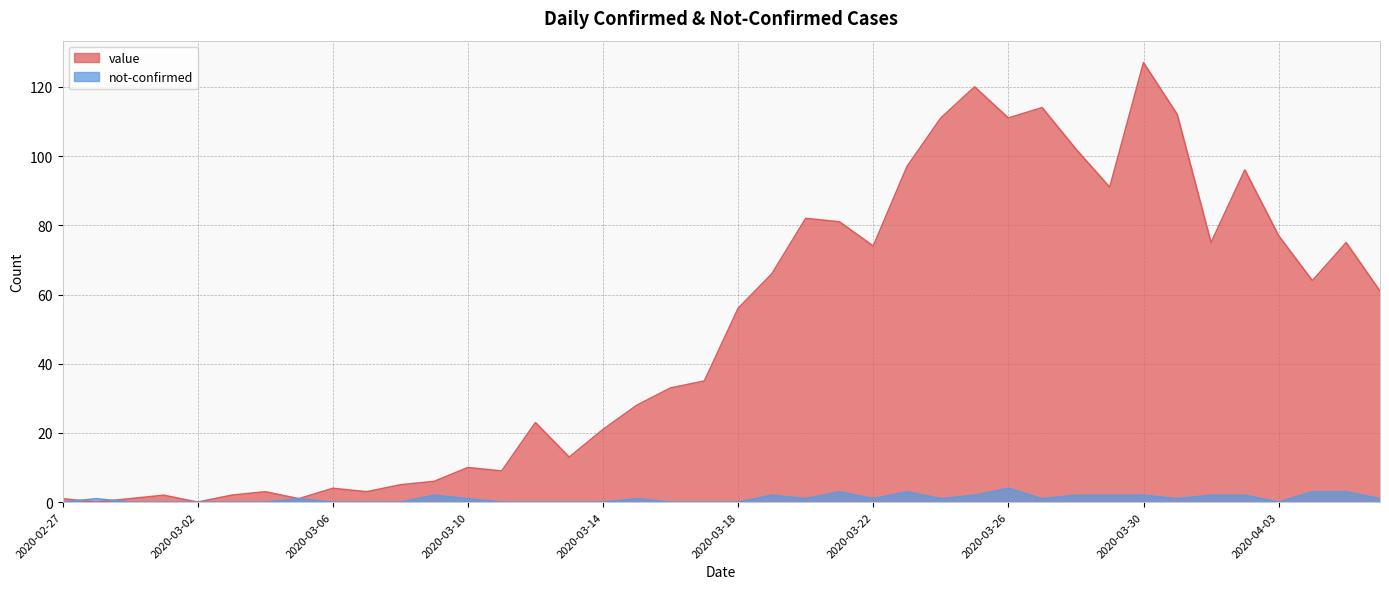

What position from the left is 2020-03-21?

24